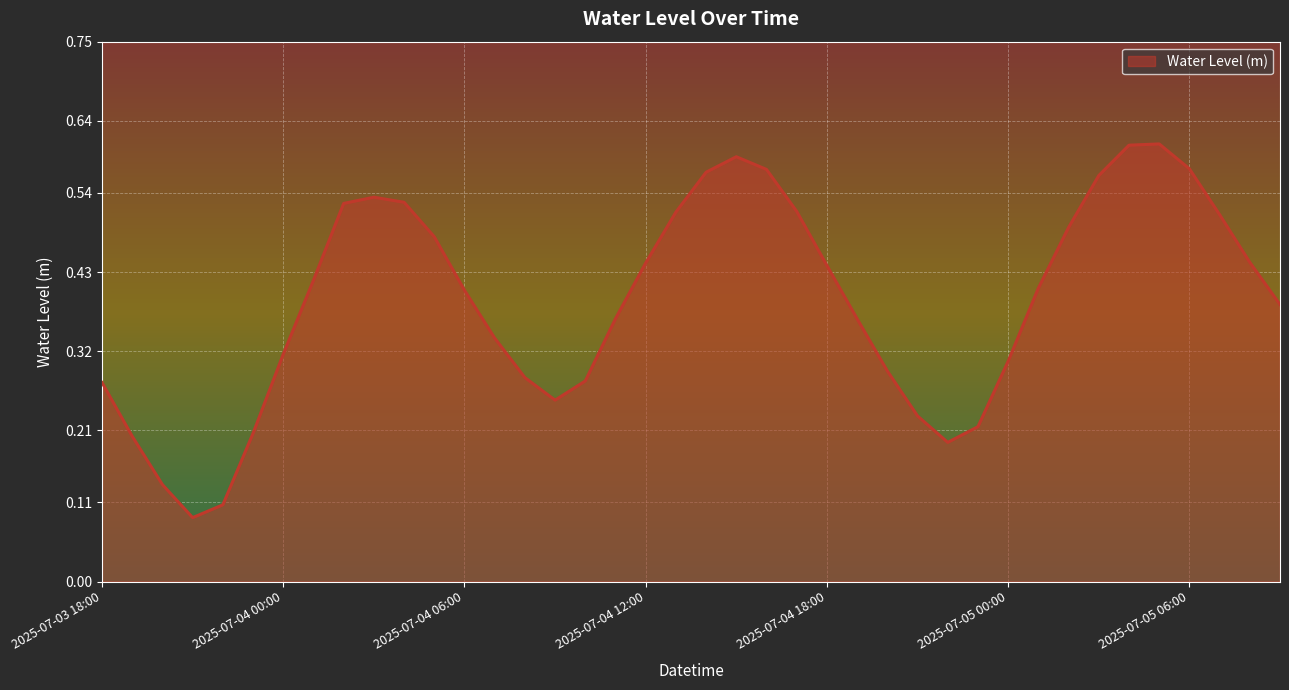

Where is the first local maximum?

2025-07-04 03:00